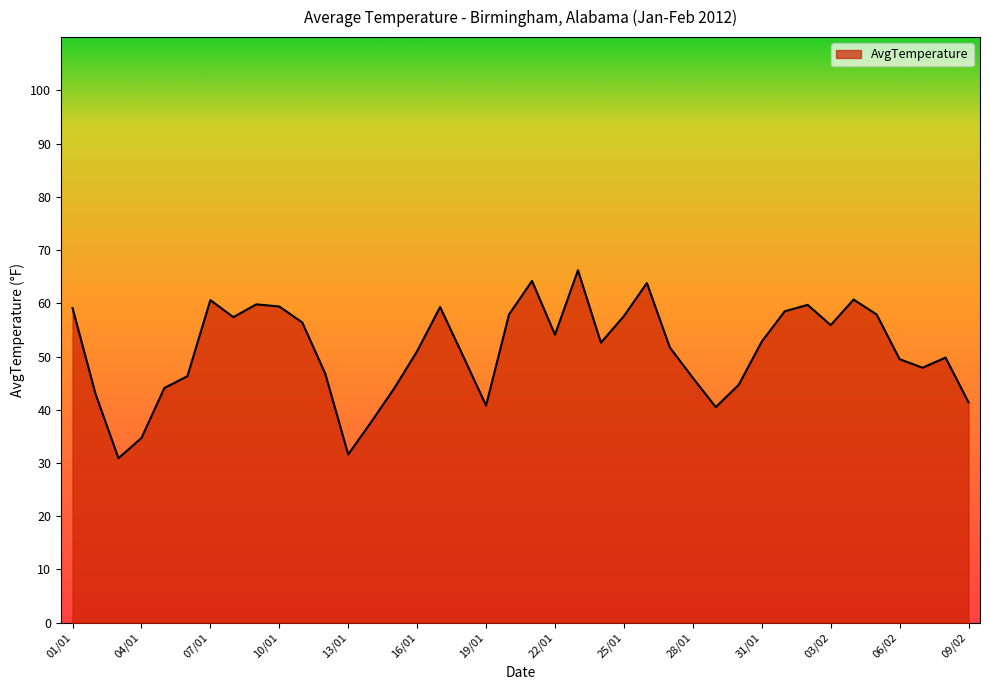

What is the minimum value shown in the chart?

30.9